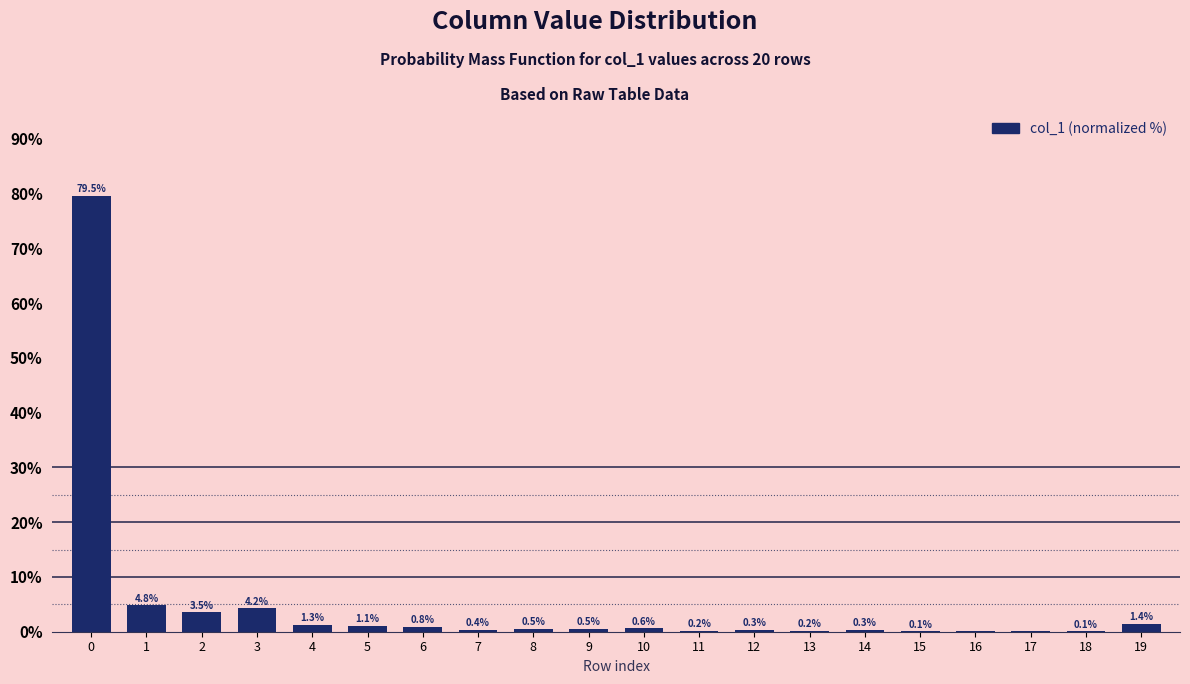

What is the greatest value displayed?

79.5